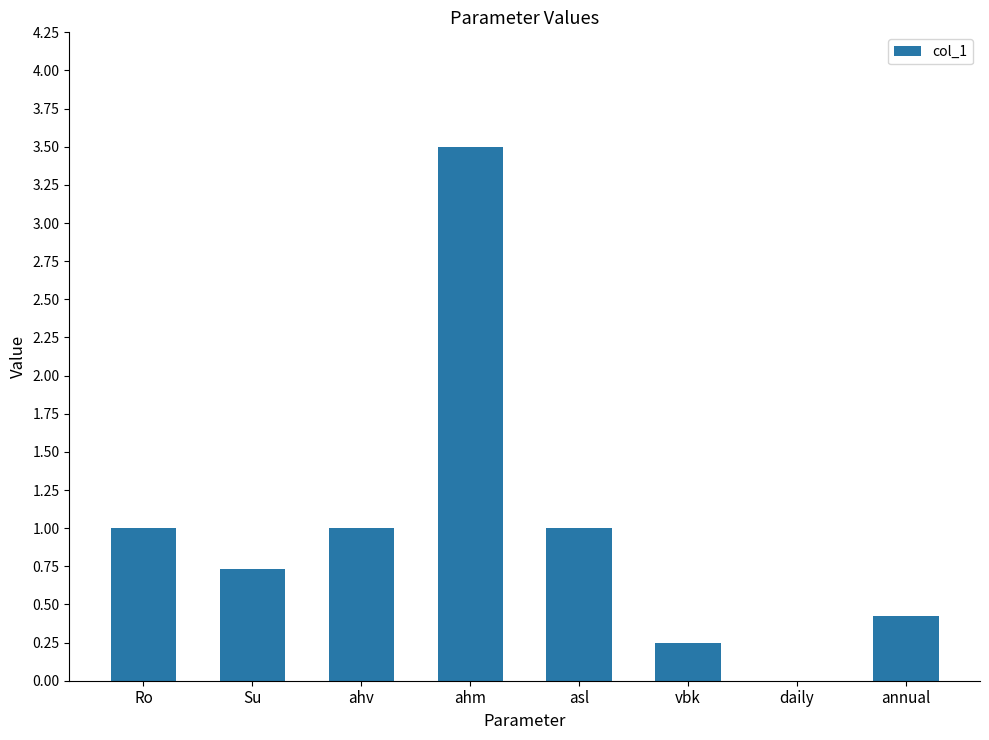

The chart shows a value of 0.1 at vbk. True or false?

False